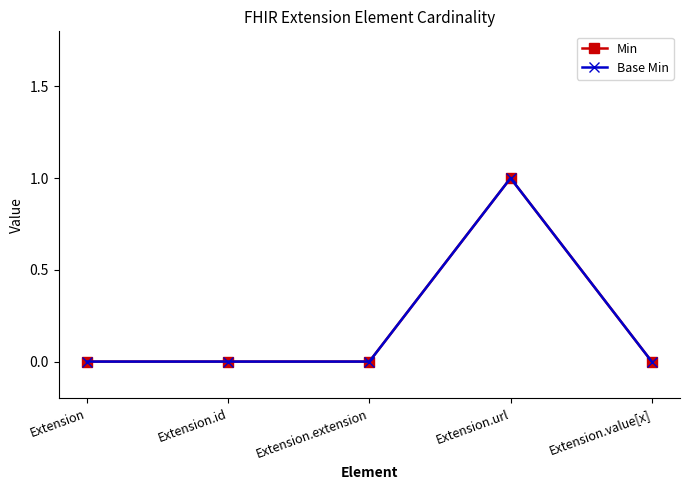

Which series changed the most between Extension.id and Extension.url?

Min